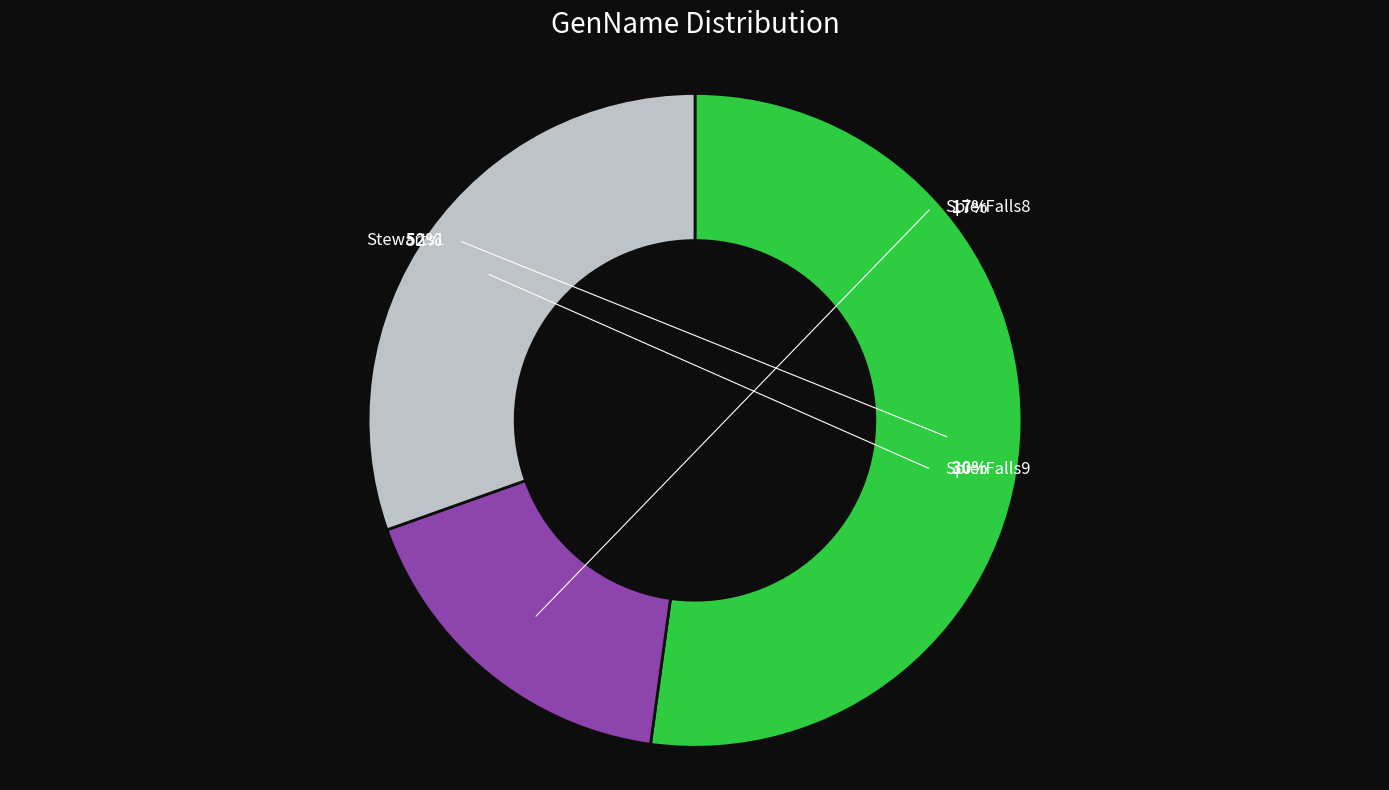

How many segments does this pie chart have?

3